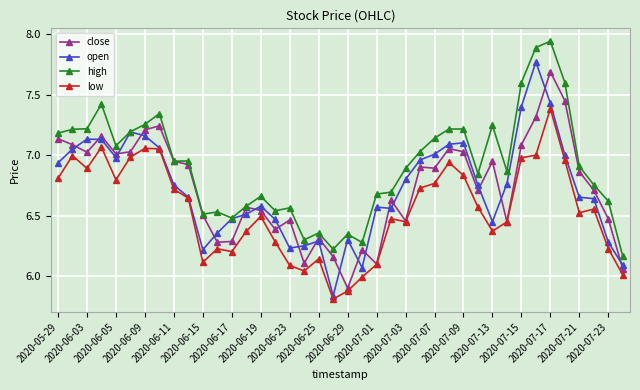

Which series has the widest spread of values?

open